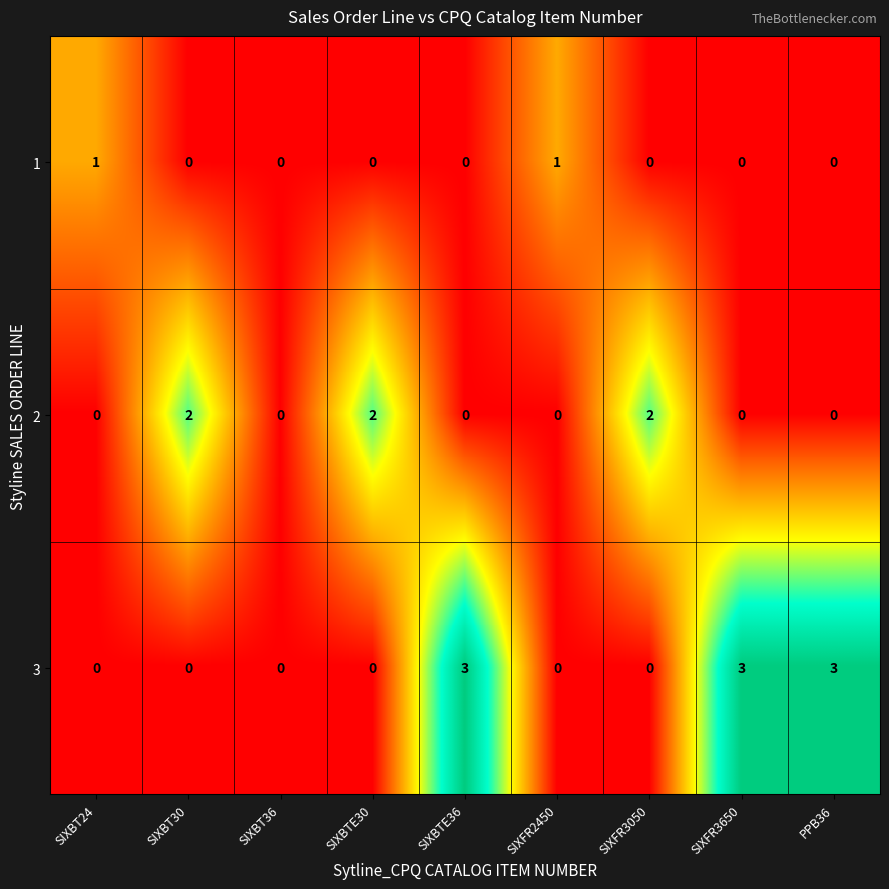

Rank the series by their maximum value, from lowest to highest.

1, 2, 3